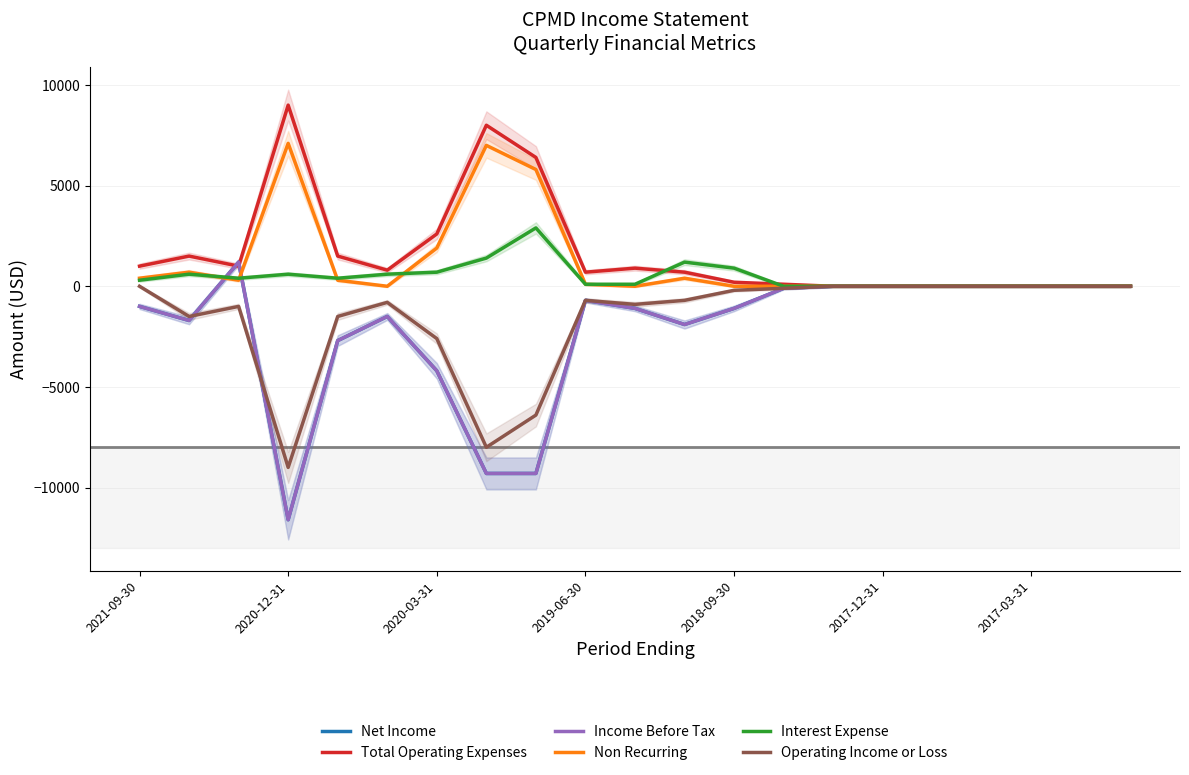

How many interior local peaks does the Total Operating Expenses series have?

4